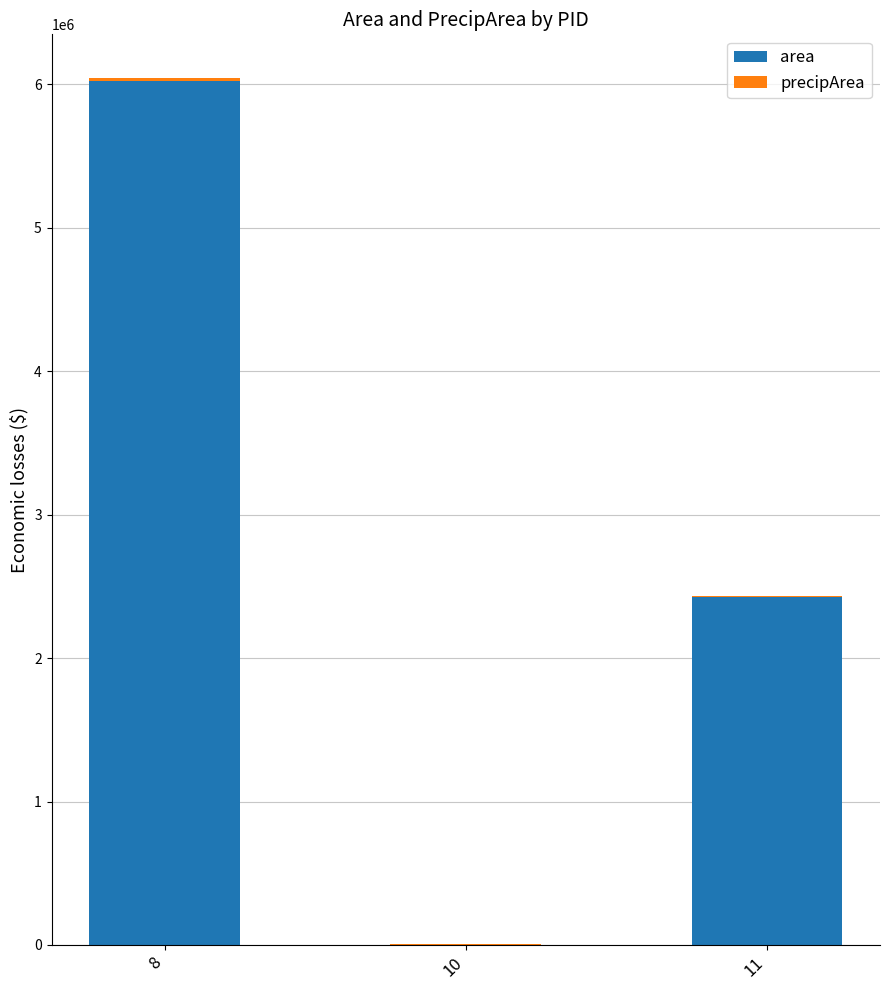

At which category is the sum across all series the highest?

8